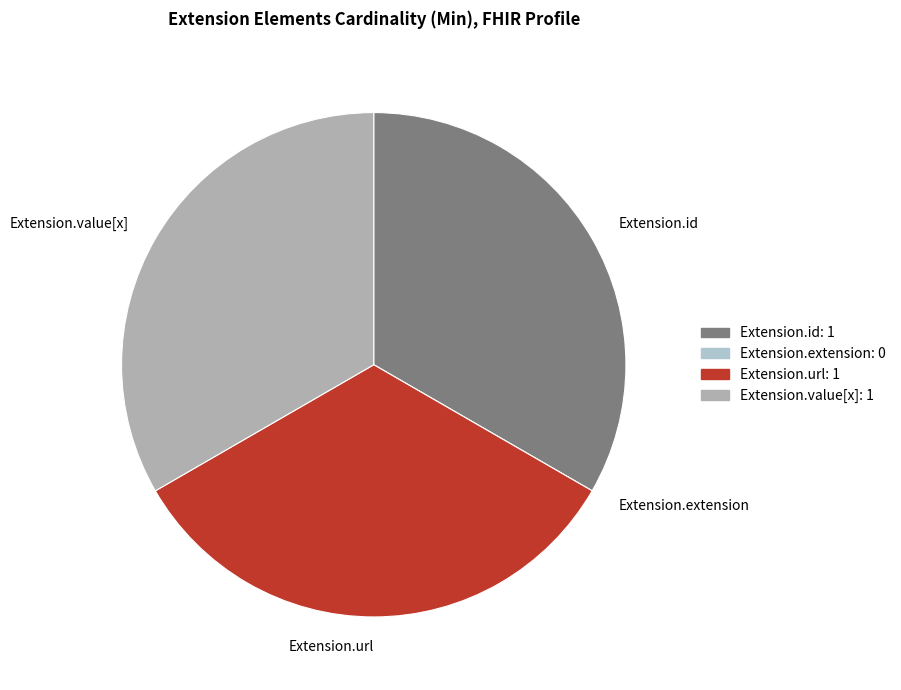

Does any single category account for the majority?

No